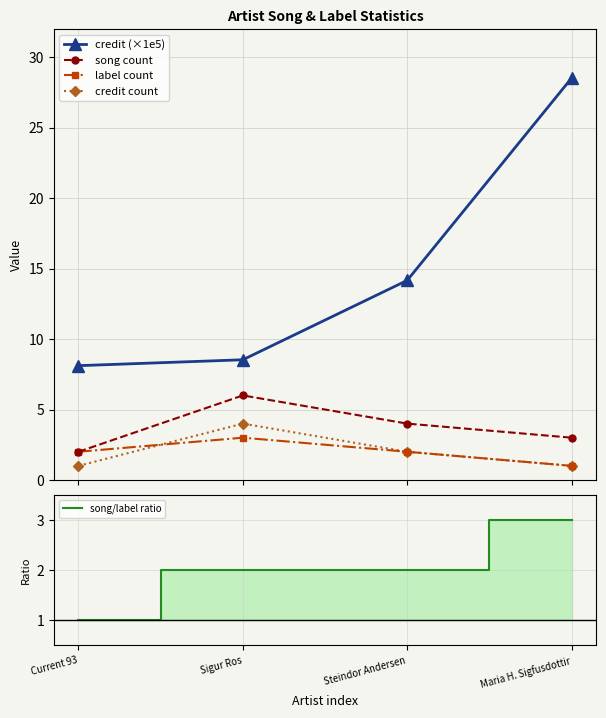

What is the value of the credit (×1e5) point at the 2nd from the left?

8.5